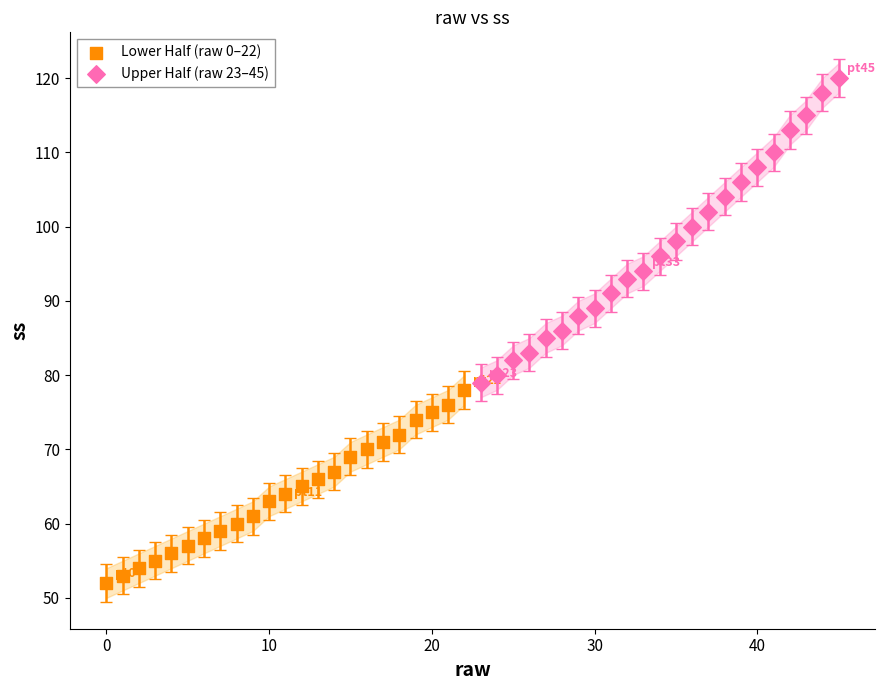

Which series has the widest spread of Y values?

Upper Half (raw 23–45)